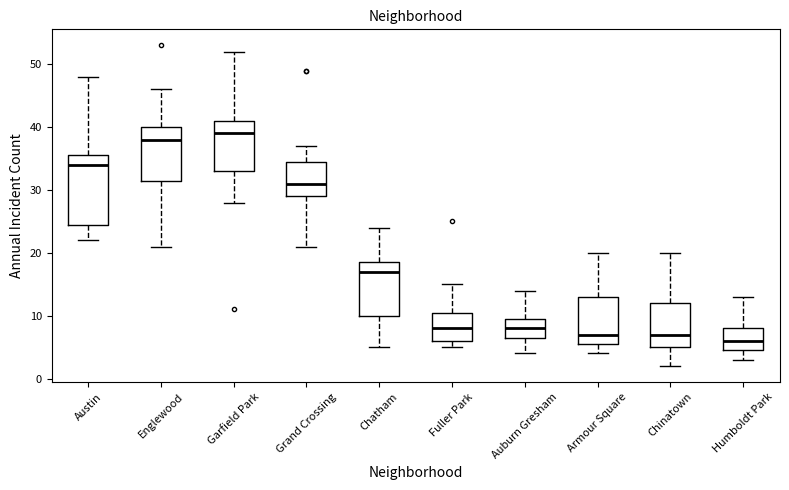

Reading left to right, read every box against the y-axis: the position of its median line, the range the box covers, and the ends of its whiskers. The values are not printed on the chart, so give them approximately, as read against the axis.

Austin: median 34, box 25 to 36, whiskers 22 to 48
Englewood: median 38, box 32 to 40, whiskers 21 to 46
Garfield Park: median 39, box 33 to 41, whiskers 28 to 52
Grand Crossing: median 31, box 29 to 35, whiskers 21 to 37
Chatham: median 17, box 10 to 19, whiskers 5 to 24
Fuller Park: median 8, box 6 to 11, whiskers 5 to 15
Auburn Gresham: median 8, box 7 to 10, whiskers 4 to 14
Armour Square: median 7, box 6 to 13, whiskers 4 to 20
Chinatown: median 7, box 5 to 12, whiskers 2 to 20
Humboldt Park: median 6, box 5 to 8, whiskers 3 to 13